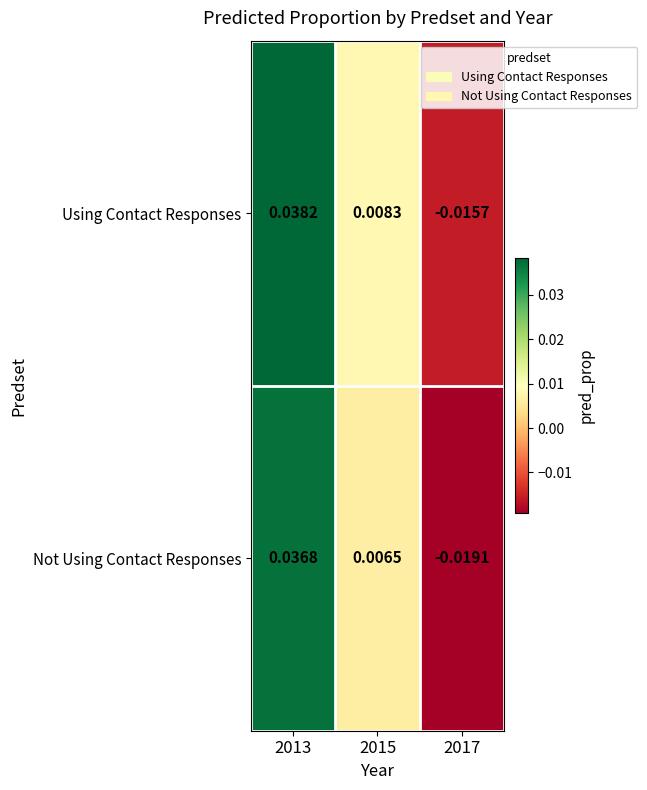

Which series has the largest range (max minus min)?

Not Using Contact Responses